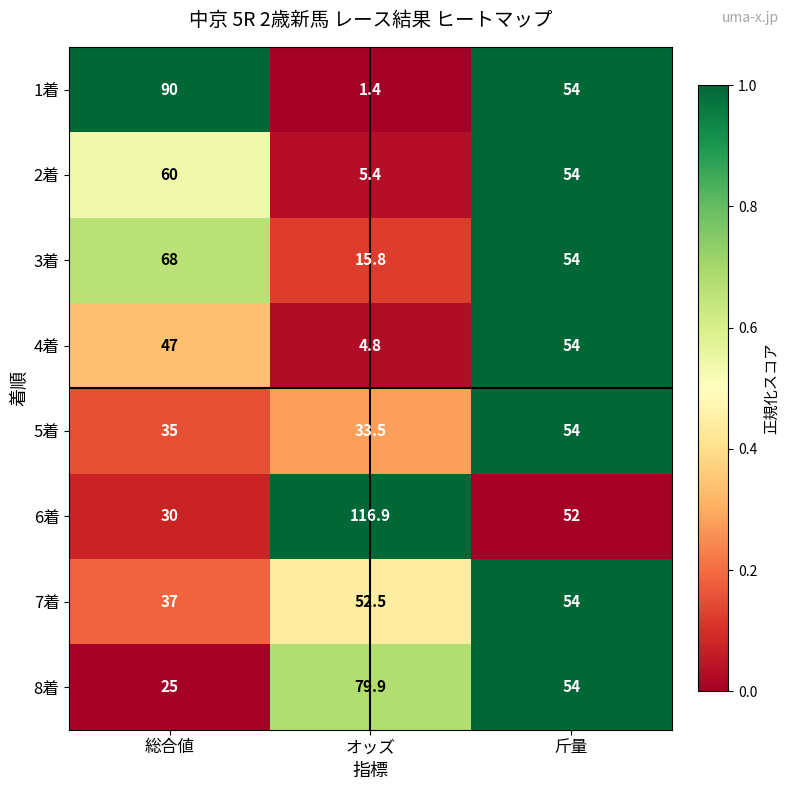

What is the difference between the 2着 values at オッズ and 総合値?

54.6